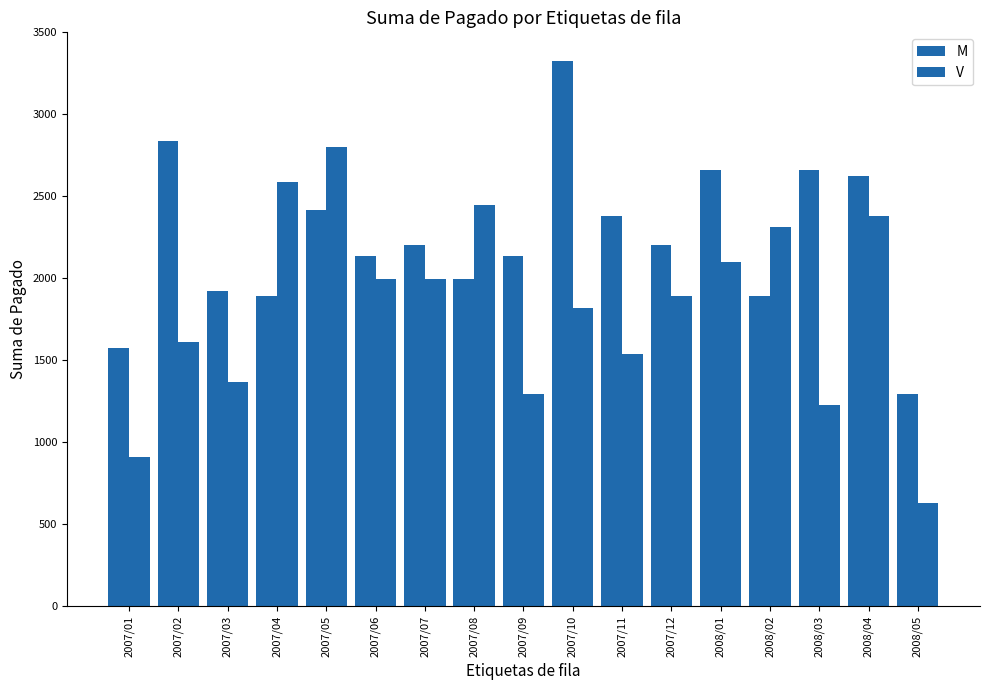

What is the sum of the V values at 2007/02 and 2007/09?

2905